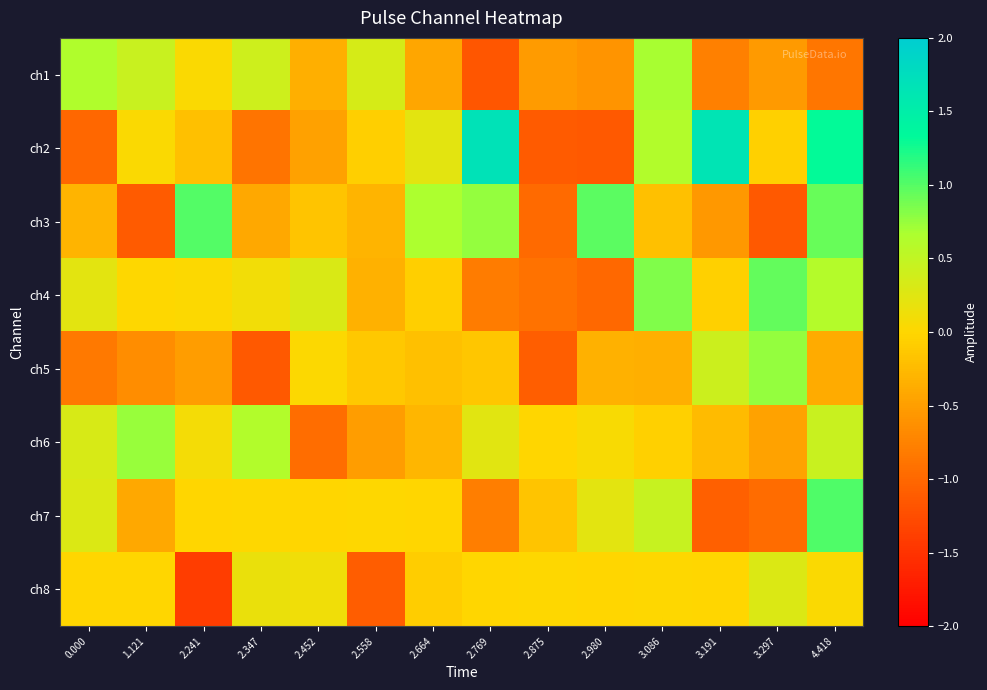

Which series has the widest spread of values?

ch2